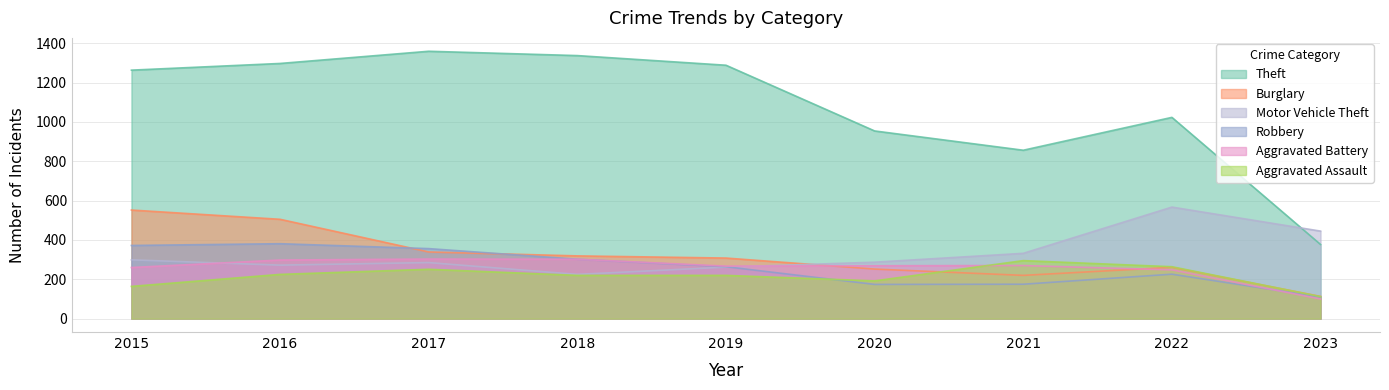

Which series has the widest spread of values?

Theft